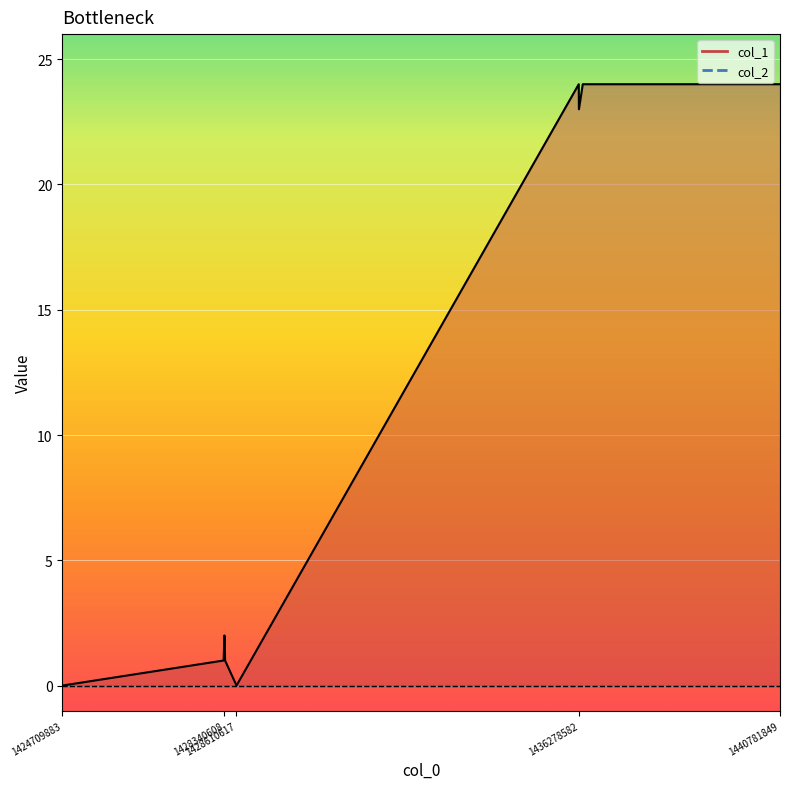

Reading left to right, what are all the values shown in this chart?

0	1	2	1	0	24	23	24	24